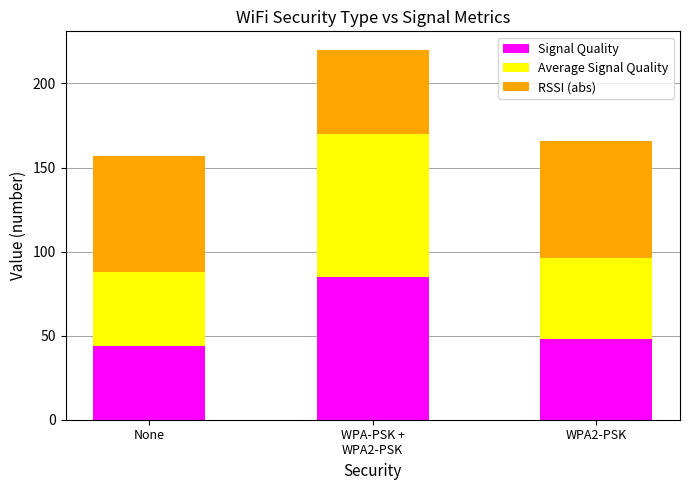

Count the number of data series in this chart.

3